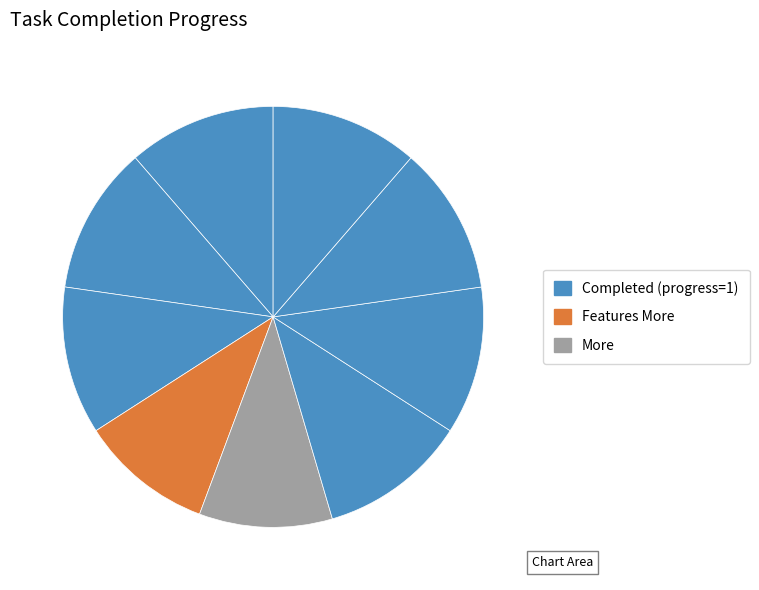

Count the number of slices in the pie.

9